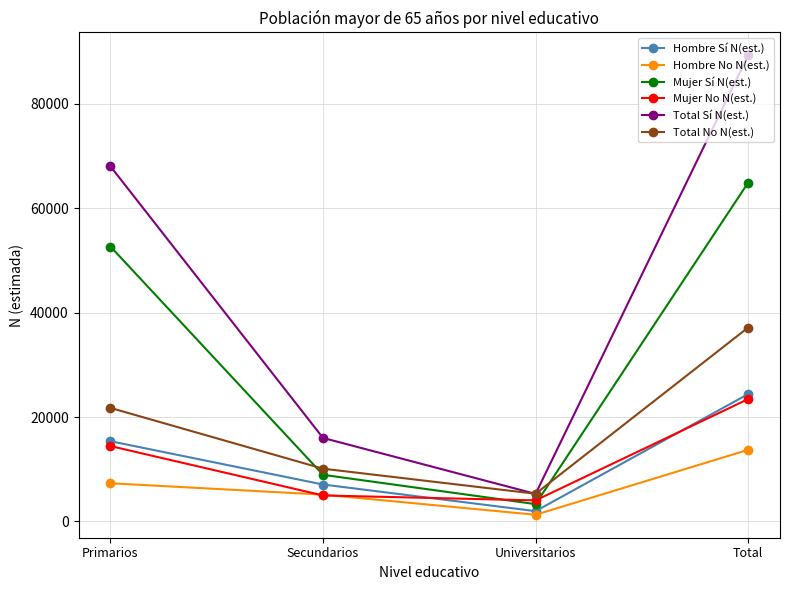

At which category does Hombre No N(est.) reach its first local valley?

Universitarios